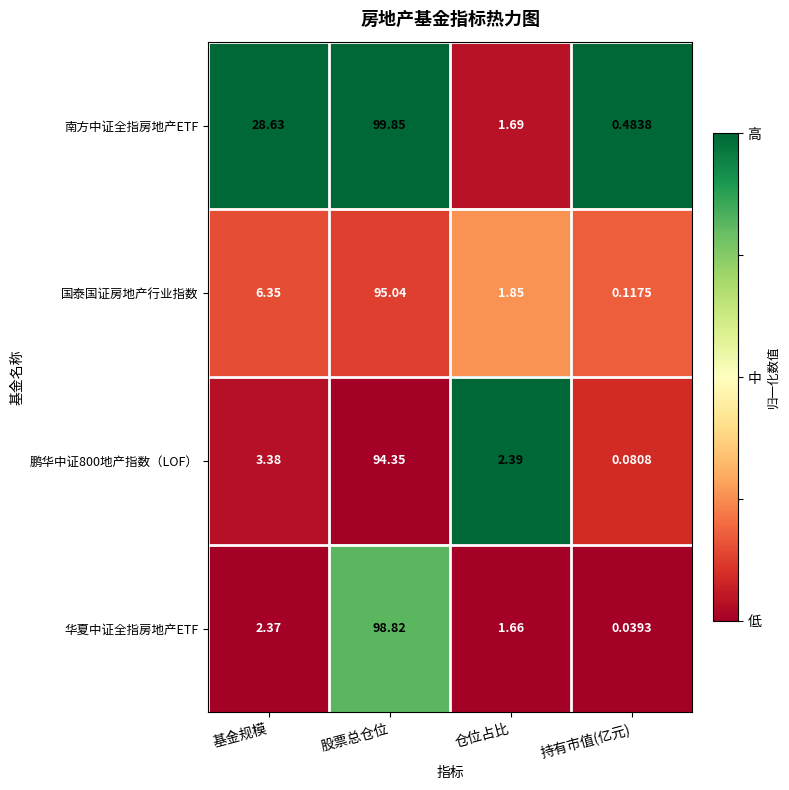

Which label corresponds to the smallest value in the chart?

持有市值(亿元)